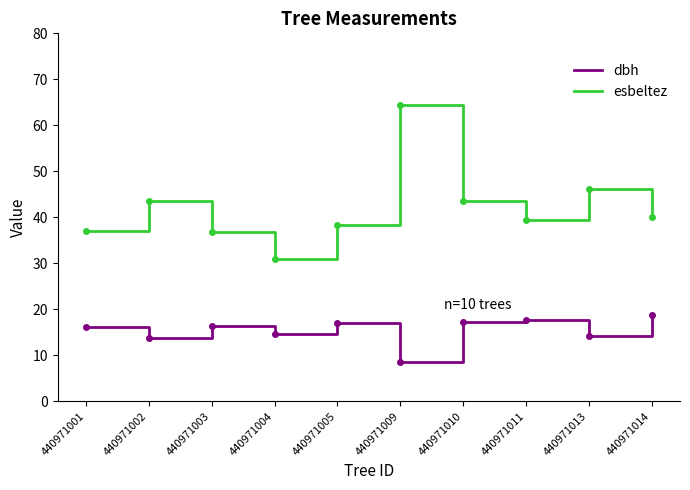

What are all the series names shown in the legend?

dbh, esbeltez